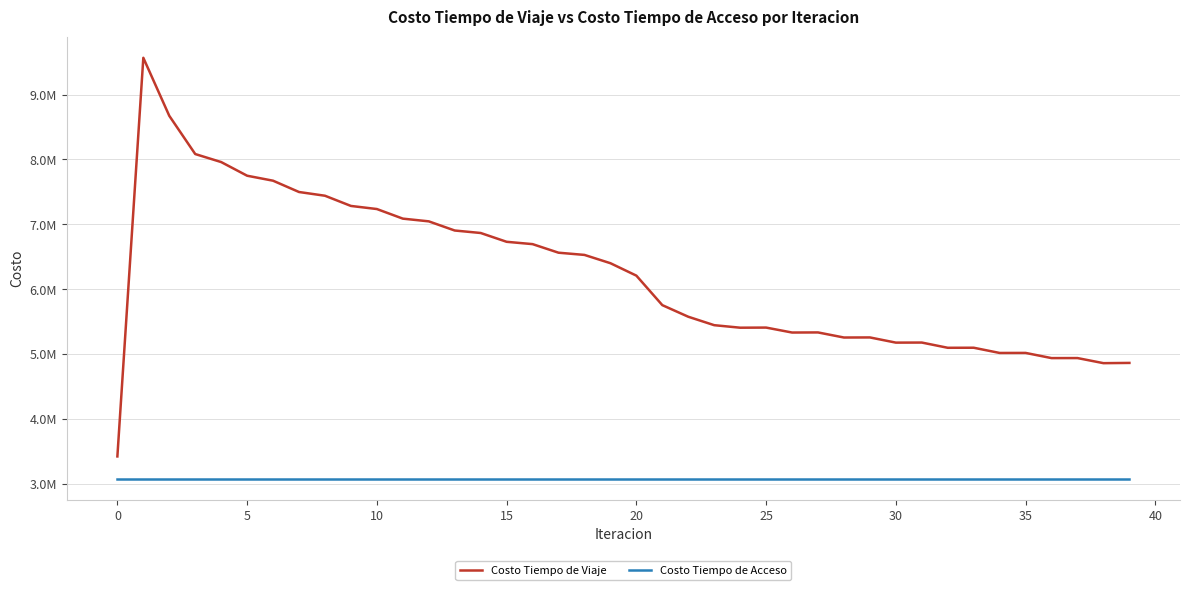

What are all the series names shown in the legend?

Costo Tiempo de Viaje, Costo Tiempo de Acceso